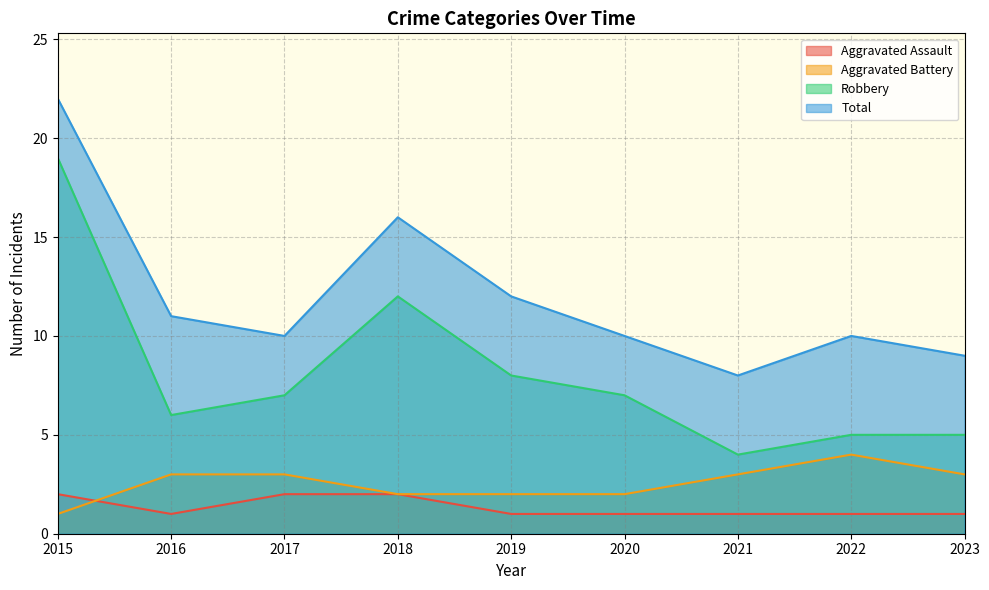

At which category is the sum across all series the highest?

2015